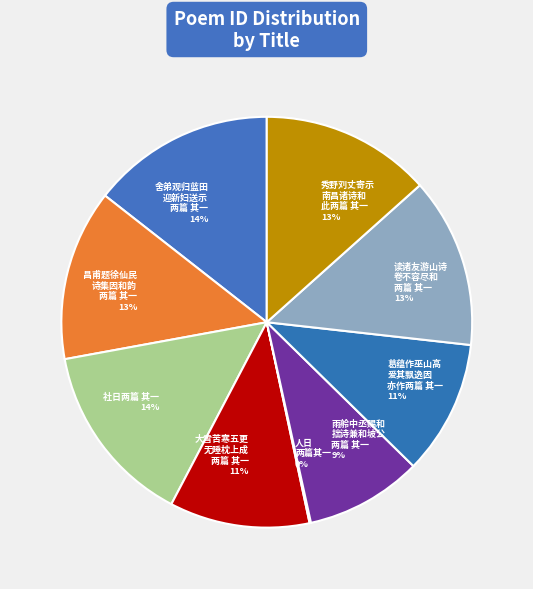

What percentage is the 秀野刘丈寄示 南昌诸诗和 此两篇 其一 13% slice, to the nearest percent?

13%